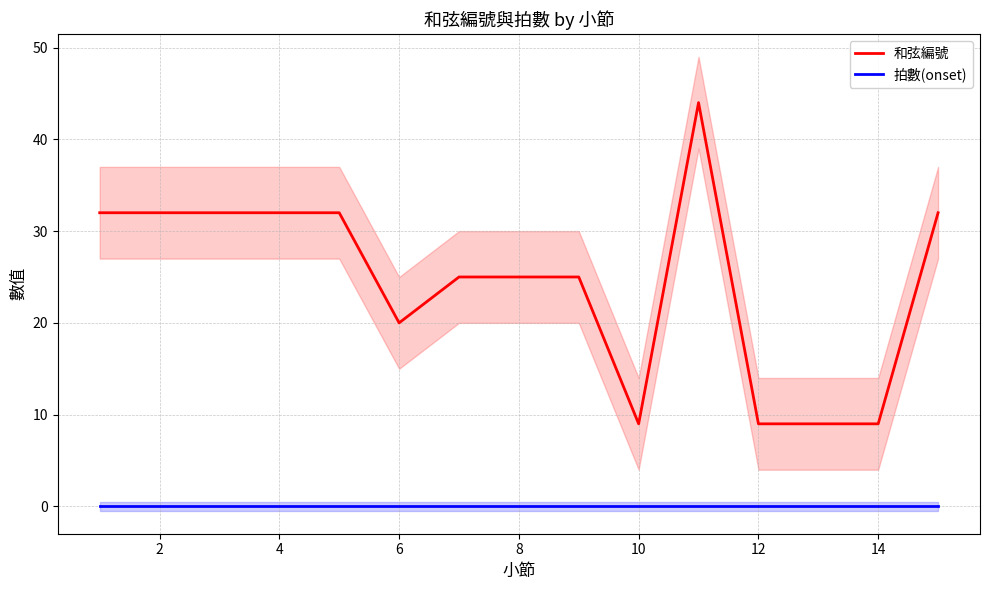

Reading left to right, what are all the values shown in this chart?

和弦編號: 32	32	32	32	32	20	25	25	25	9	44	9	9	9	32
拍數(onset): 0	0	0	0	0	0	0	0	0	0	0	0	0	0	0